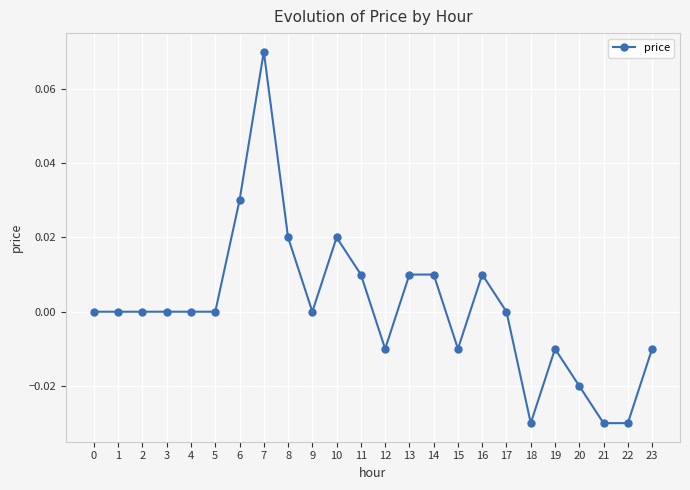

At which category does the chart reach its peak across all series?

7